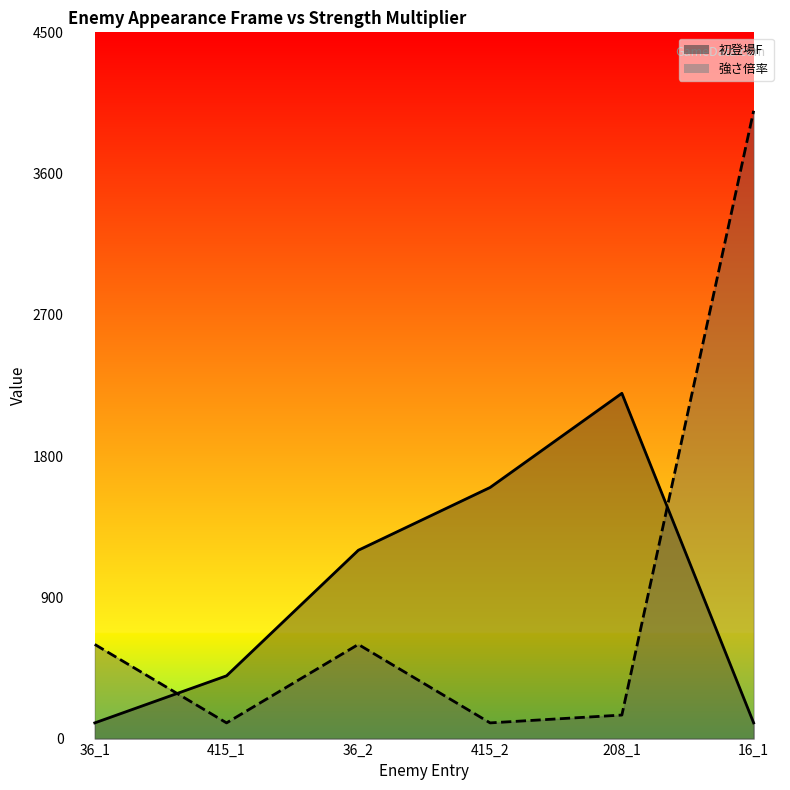

Reading left to right, extract all data points from this chart.

初登場F: 36_1=100	415_1=400	36_2=1200	415_2=1600	208_1=2200	16_1=100
強さ倍率: 36_1=600	415_1=100	36_2=600	415_2=100	208_1=150	16_1=4000